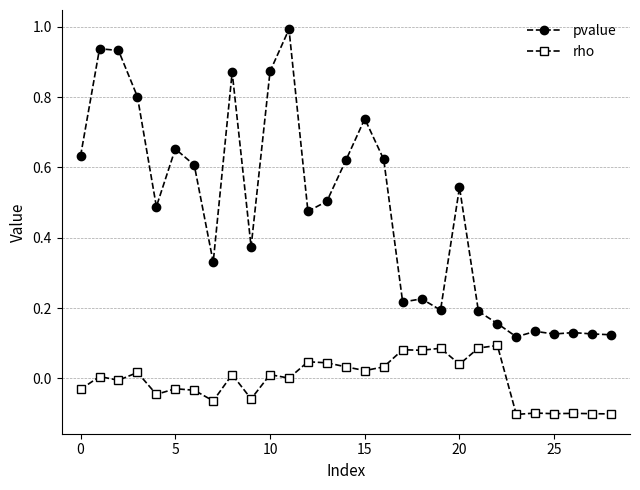

True or false: rho and pvalue intersect in this chart.

False